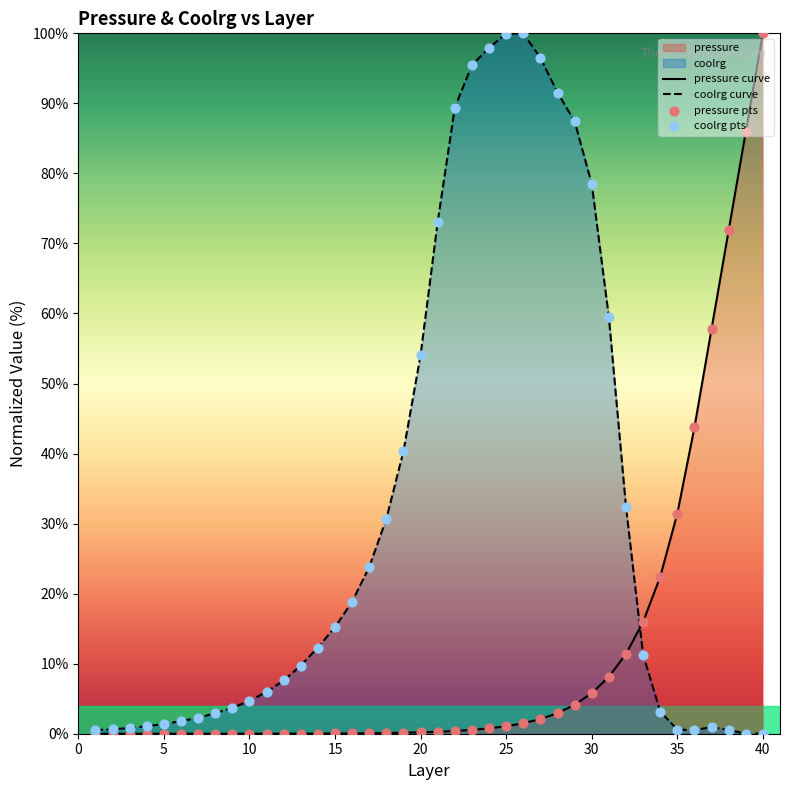

What is the total value across all series at 3?

0.8